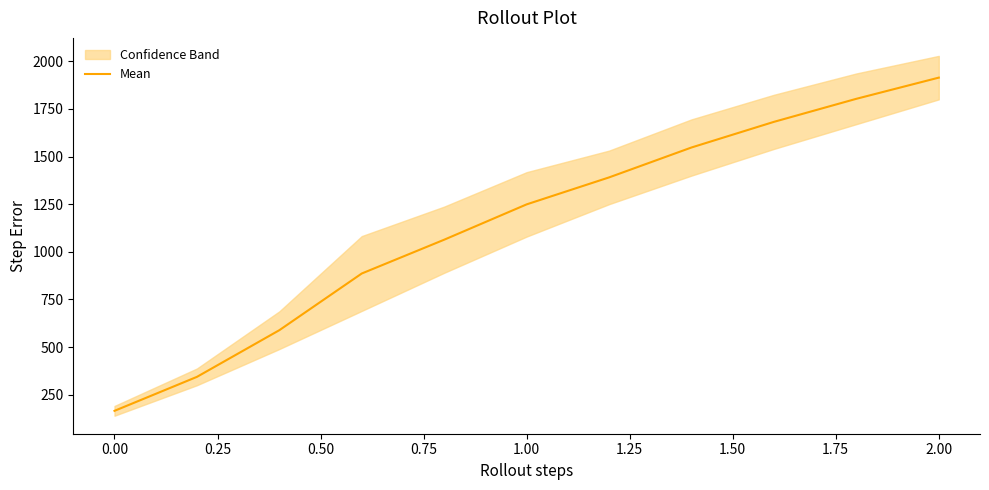

How many lines are shown in the chart?

1